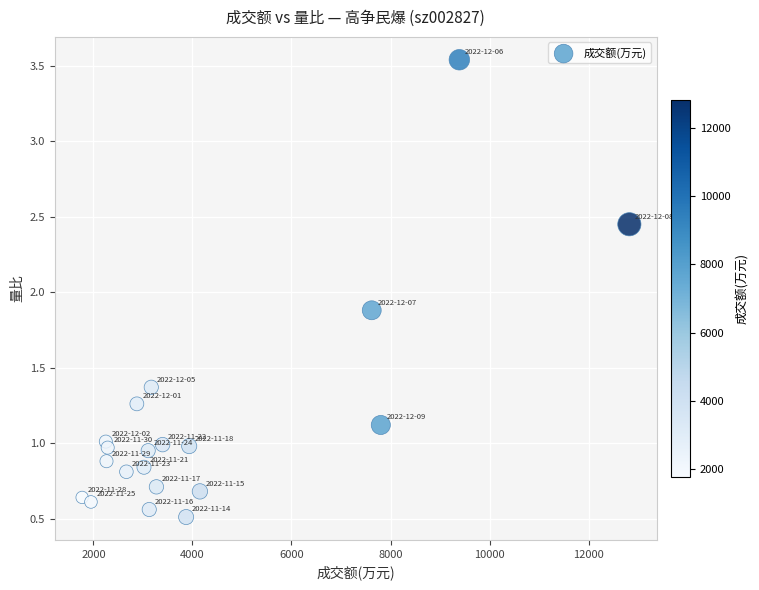

What is the range of Y values (max minus min)?

3.0